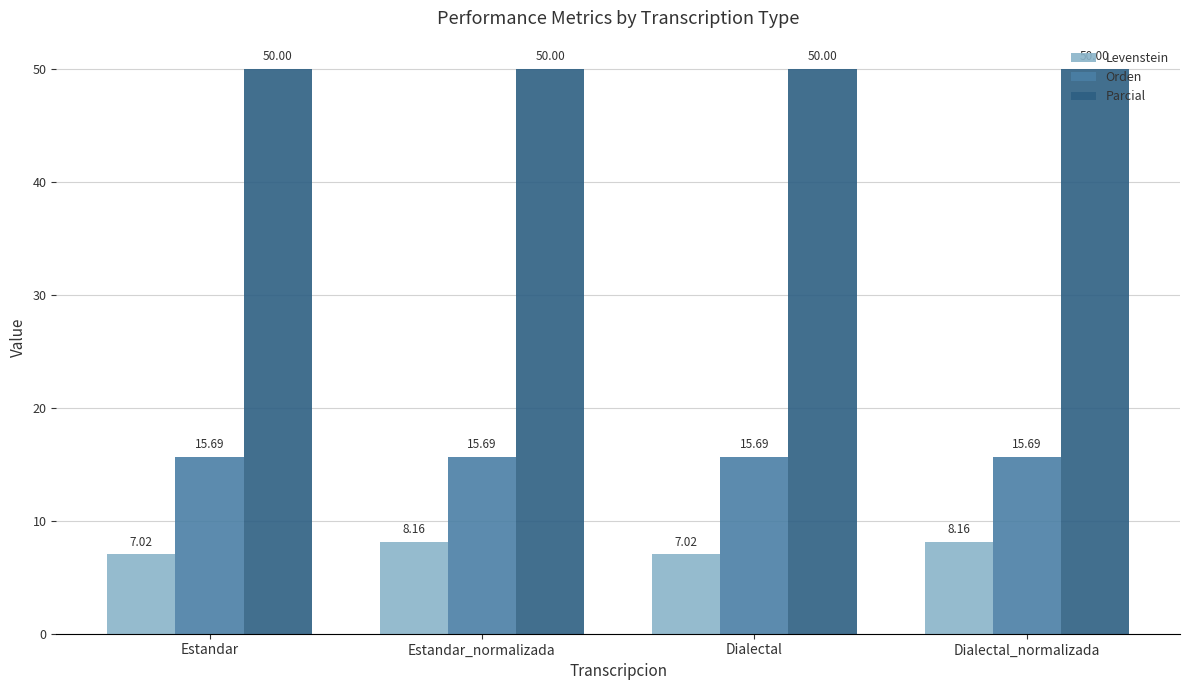

Reading left to right, transcribe all the data shown in this chart.

Levenstein: Estandar=7.0	Estandar_normalizada=8.2	Dialectal=7.0	Dialectal_normalizada=8.2
Orden: Estandar=15.7	Estandar_normalizada=15.7	Dialectal=15.7	Dialectal_normalizada=15.7
Parcial: Estandar=50.0	Estandar_normalizada=50.0	Dialectal=50.0	Dialectal_normalizada=50.0